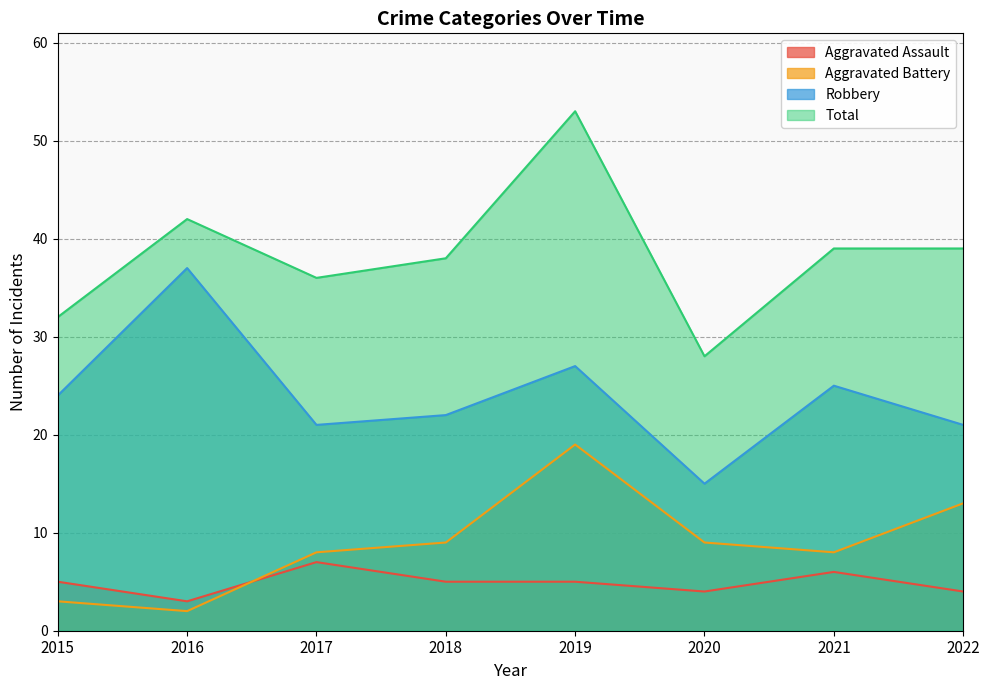

The Aggravated Battery series shows 21 at 2022. True or false?

False